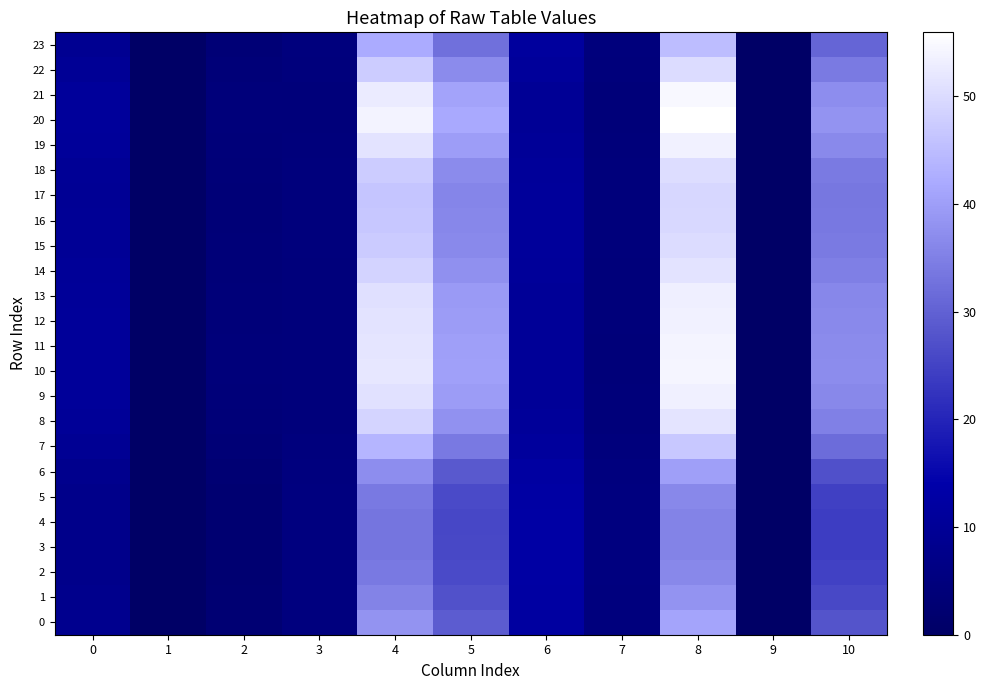

Reading left to right, what are all the values shown in this chart?

0: 0=8.4	1=0.0	2=3.0	3=5.1	4=38.1	5=29.3	6=12.1	7=5.0	8=41.1	9=0.0	10=27.9
1: 0=7.9	1=0.0	2=2.7	3=5.3	4=35.6	5=27.4	6=12.5	7=5.2	8=38.2	9=0.0	10=26.0
2: 0=7.6	1=0.0	2=2.6	3=5.4	4=34.0	5=26.3	6=12.8	7=5.3	8=36.3	9=0.0	10=24.7
3: 0=7.5	1=0.0	2=2.5	3=5.4	4=33.4	5=25.8	6=12.9	7=5.3	8=35.5	9=0.0	10=24.2
4: 0=7.4	1=0.0	2=2.5	3=5.4	4=33.3	5=25.7	6=13.0	7=5.3	8=35.4	9=0.0	10=24.1
5: 0=7.6	1=0.0	2=2.6	3=5.4	4=34.0	5=26.3	6=12.8	7=5.3	8=36.3	9=0.0	10=24.7
6: 0=8.3	1=0.0	2=2.9	3=5.2	4=37.2	5=28.6	6=12.3	7=5.0	8=40.1	9=0.0	10=27.3
7: 0=9.4	1=0.0	2=3.5	3=4.8	4=43.9	5=33.9	6=11.2	7=4.6	8=46.9	9=0.0	10=31.9
8: 0=10.2	1=0.0	2=3.9	3=4.6	4=48.8	5=37.9	6=10.5	7=4.3	8=51.5	9=0.0	10=35.1
9: 0=10.5	1=0.0	2=4.1	3=4.4	4=51.1	5=39.6	6=10.2	7=4.2	8=53.5	9=0.0	10=36.5
10: 0=10.6	1=0.0	2=4.2	3=4.4	4=52.0	5=40.3	6=10.1	7=4.1	8=54.3	9=0.0	10=37.0
11: 0=10.6	1=0.0	2=4.2	3=4.4	4=51.8	5=40.2	6=10.1	7=4.1	8=54.1	9=0.0	10=36.9
12: 0=10.5	1=0.0	2=4.1	3=4.4	4=51.2	5=39.7	6=10.2	7=4.2	8=53.6	9=0.0	10=36.5
13: 0=10.5	1=0.0	2=4.1	3=4.5	4=50.8	5=39.4	6=10.3	7=4.2	8=53.2	9=0.0	10=36.3
14: 0=10.2	1=0.0	2=3.9	3=4.6	4=48.7	5=37.7	6=10.6	7=4.3	8=51.3	9=0.0	10=35.0
15: 0=10.0	1=0.0	2=3.8	3=4.6	4=47.4	5=36.7	6=10.7	7=4.4	8=50.2	9=0.0	10=34.2
16: 0=9.9	1=0.0	2=3.7	3=4.7	4=46.7	5=36.1	6=10.8	7=4.4	8=49.5	9=0.0	10=33.7
17: 0=9.8	1=0.0	2=3.7	3=4.7	4=46.4	5=35.9	6=10.9	7=4.4	8=49.2	9=0.0	10=33.5
18: 0=10.0	1=0.0	2=3.8	3=4.6	4=47.5	5=36.8	6=10.7	7=4.4	8=50.3	9=0.0	10=34.2
19: 0=10.6	1=0.0	2=4.1	3=4.4	4=51.4	5=39.8	6=10.2	7=4.2	8=53.7	9=0.0	10=36.6
20: 0=10.9	1=0.0	2=4.4	3=4.3	4=53.9	5=41.8	6=9.9	7=4.0	8=56.0	9=0.0	10=38.1
21: 0=10.7	1=0.0	2=4.2	3=4.4	4=52.5	5=40.8	6=10.1	7=4.1	8=54.8	9=0.0	10=37.3
22: 0=10.0	1=0.0	2=3.8	3=4.6	4=47.5	5=36.8	6=10.7	7=4.4	8=50.2	9=0.0	10=34.2
23: 0=9.1	1=0.0	2=3.3	3=4.9	4=42.1	5=32.5	6=11.5	7=4.7	8=45.1	9=0.0	10=30.7